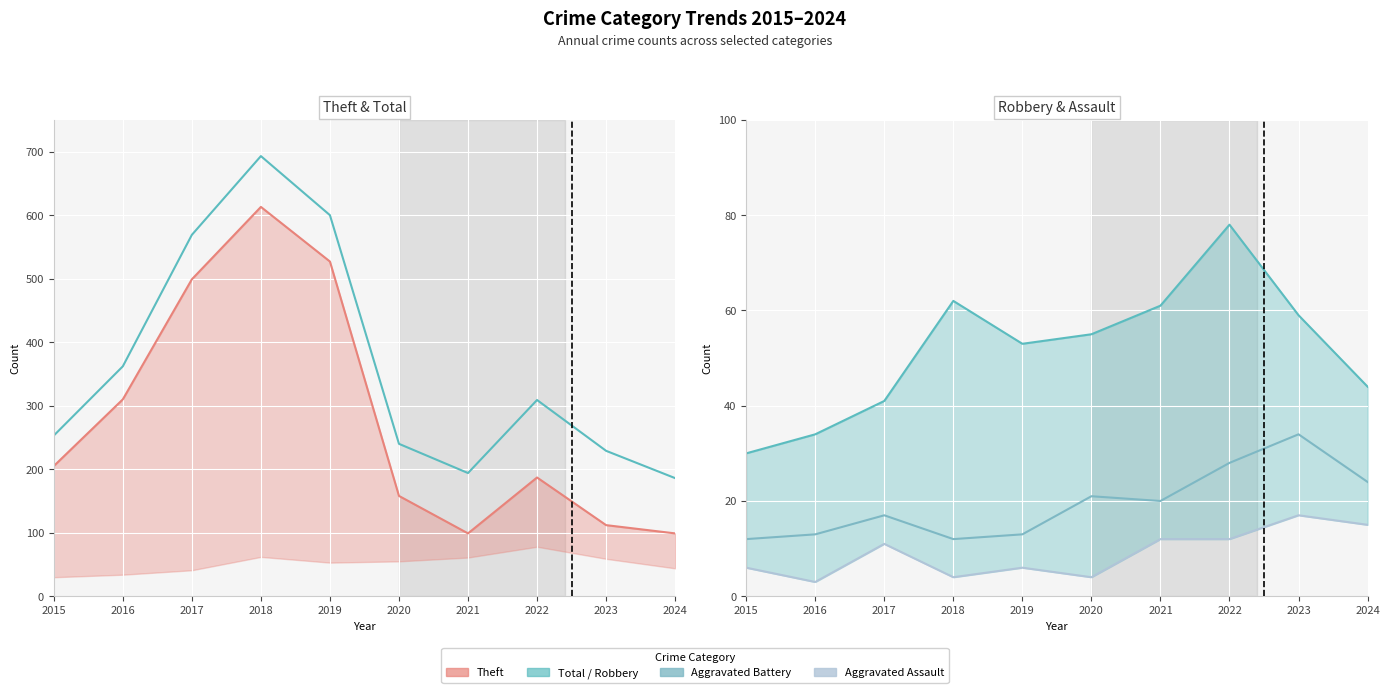

What is the maximum value shown in the chart?

693